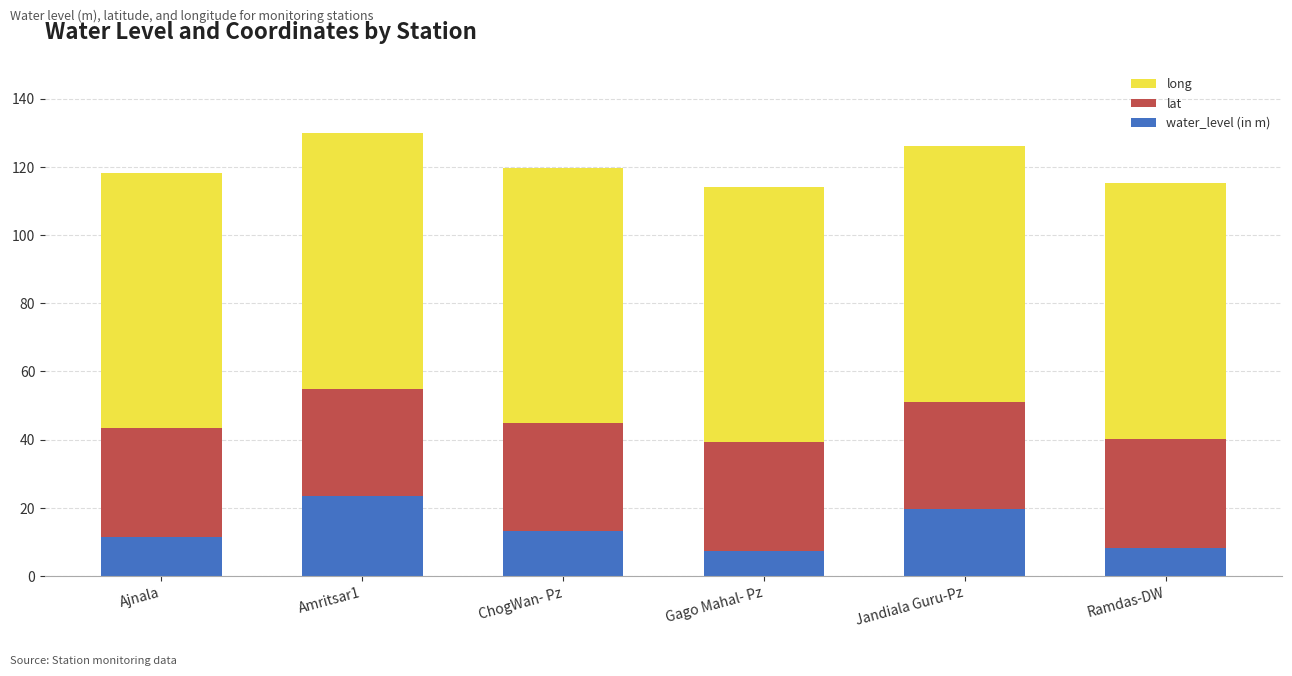

True or false: water_level (in m) has a value of 11.6 at Ajnala.

True